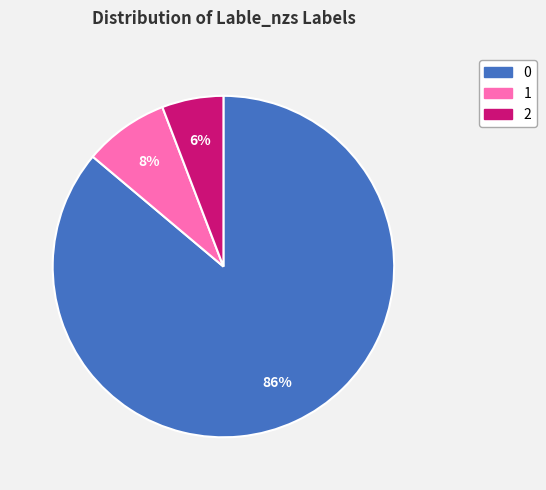

How many segments does this pie chart have?

3